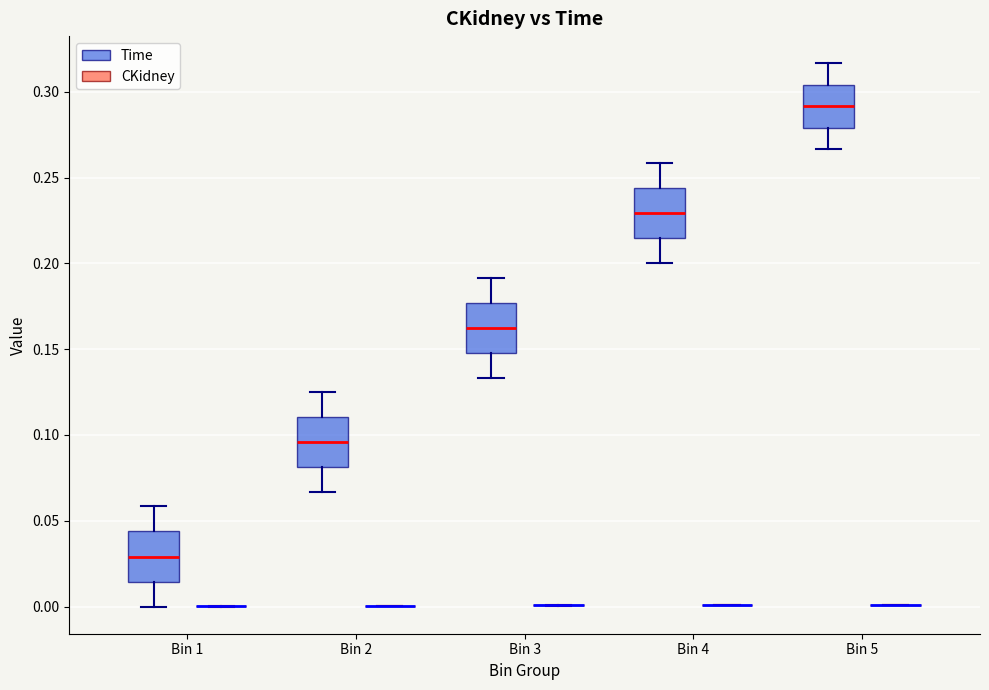

Reading left to right, read every box against the y-axis: the position of its median line, the range the box covers, and the ends of its whiskers. The values are not printed on the chart, so give them approximately, as read against the axis.

Bin 1 (Time): median 0.030, box 0.015 to 0.045, whiskers 0.000 to 0.060
Bin 1 (CKidney): box collapsed to a line at 0.000, whiskers 0.000 to 0.000
Bin 2 (Time): median 0.095, box 0.080 to 0.110, whiskers 0.065 to 0.125
Bin 2 (CKidney): box collapsed to a line at 0.000, whiskers 0.000 to 0.000
Bin 3 (Time): median 0.165, box 0.150 to 0.175, whiskers 0.135 to 0.190
Bin 3 (CKidney): box collapsed to a line at 0.000, whiskers 0.000 to 0.000
Bin 4 (Time): median 0.230, box 0.215 to 0.245, whiskers 0.200 to 0.260
Bin 4 (CKidney): box collapsed to a line at 0.000, whiskers 0.000 to 0.000
Bin 5 (Time): median 0.290, box 0.280 to 0.305, whiskers 0.265 to 0.315
Bin 5 (CKidney): box collapsed to a line at 0.000, whiskers 0.000 to 0.000